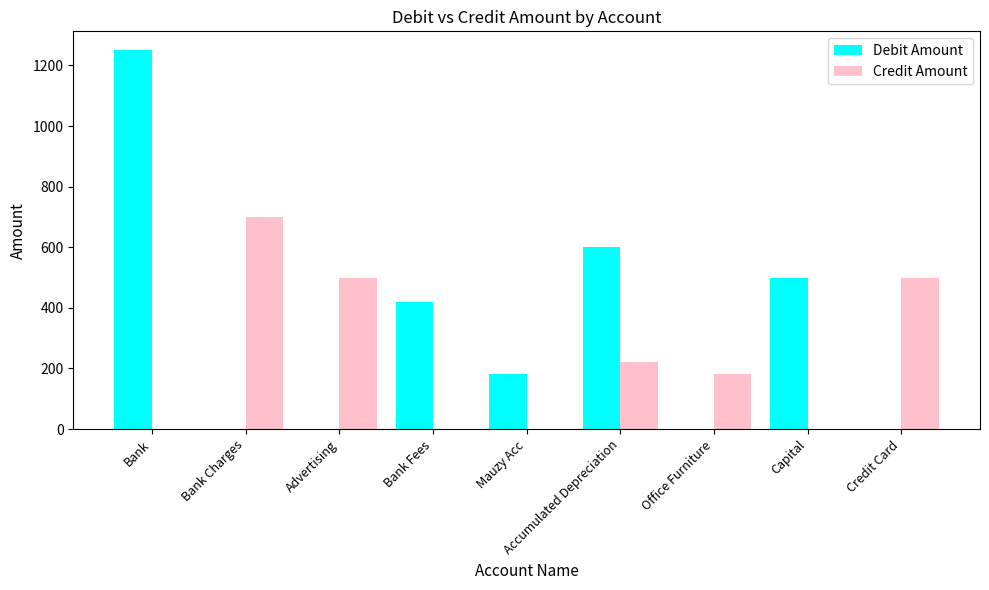

How many data points does each series have?

9